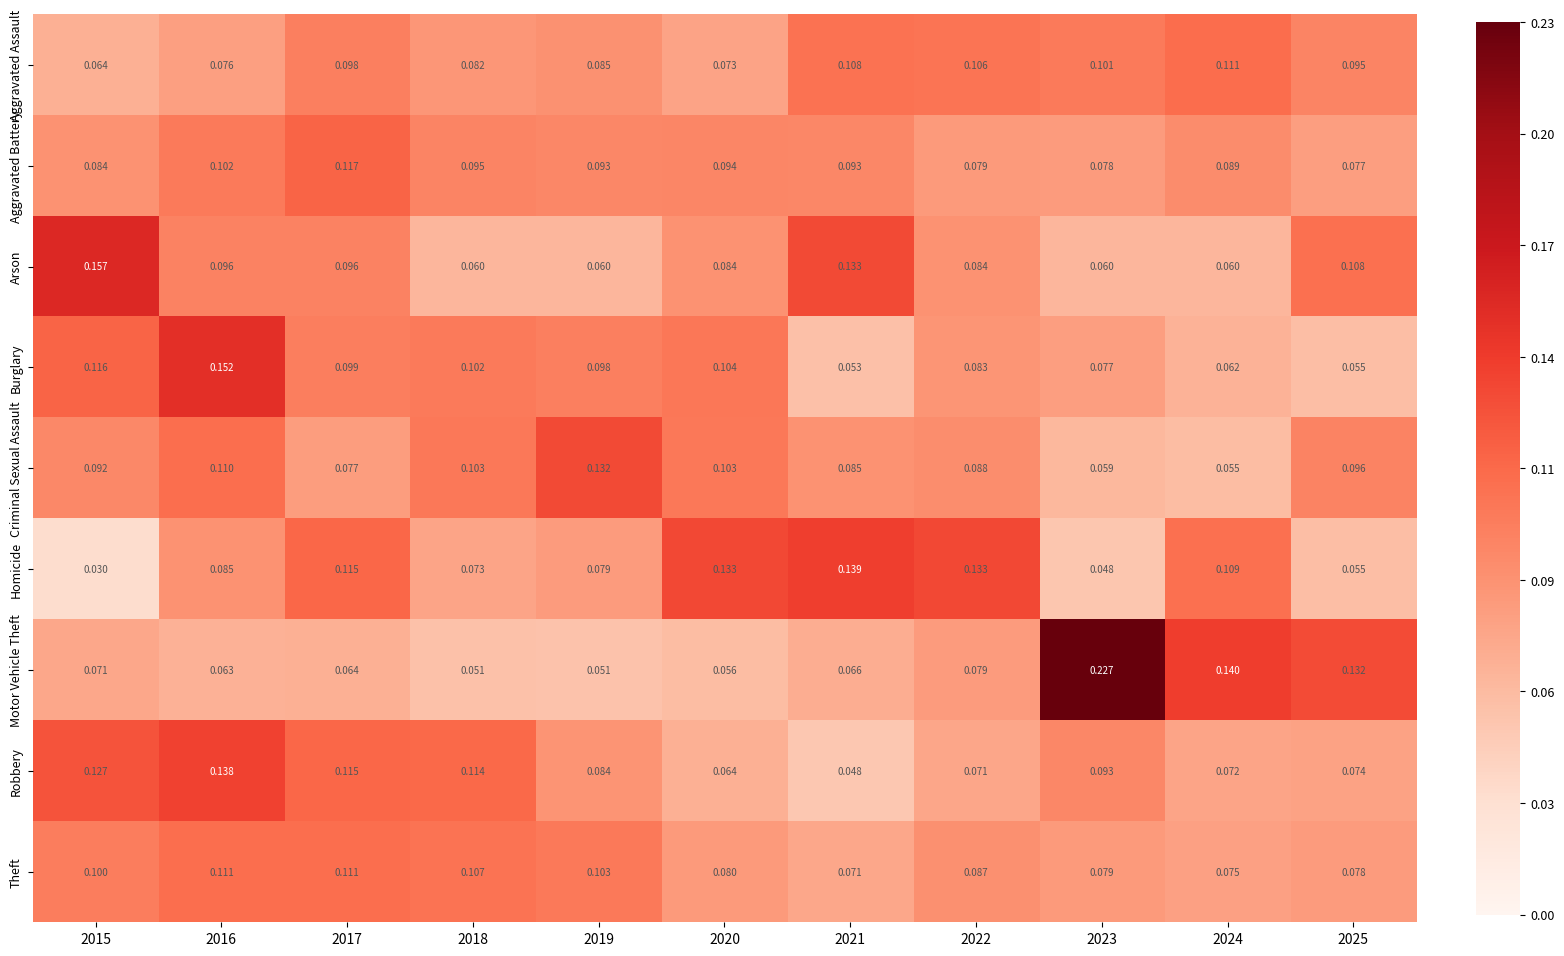

Which series has the widest spread of values?

Motor Vehicle Theft